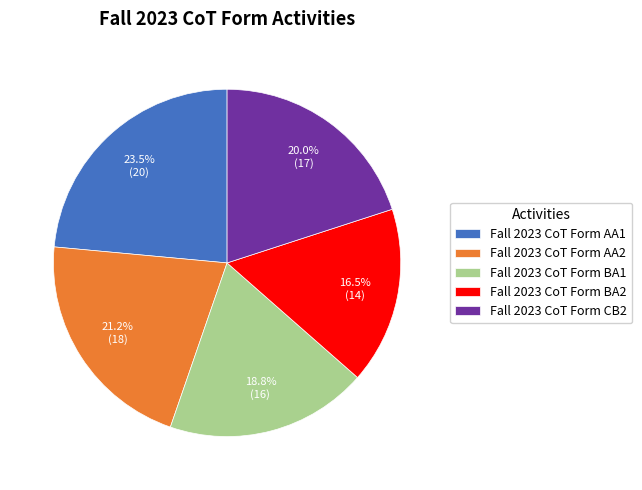

To the nearest percent, what is the difference between the largest and smallest slice percentages?

7%